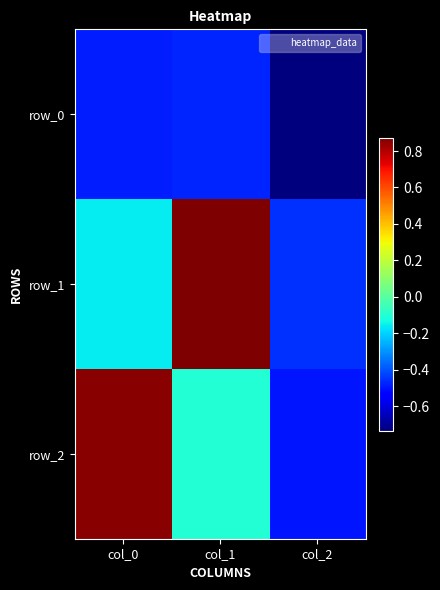

At which category is the sum across all series the highest?

col_1